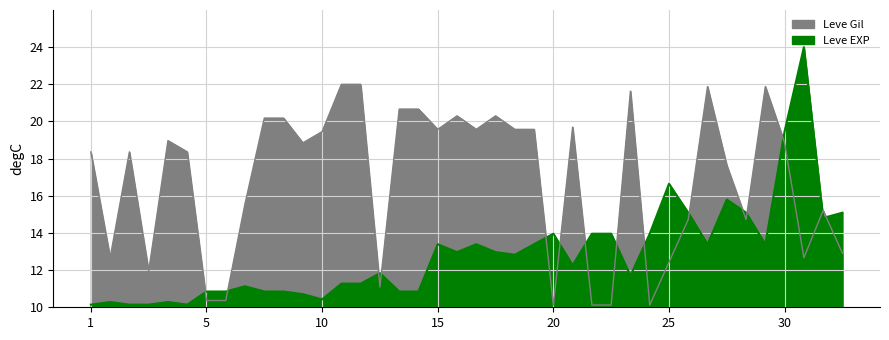

True or false: Leve EXP has a value of 19.5 at 20.

False